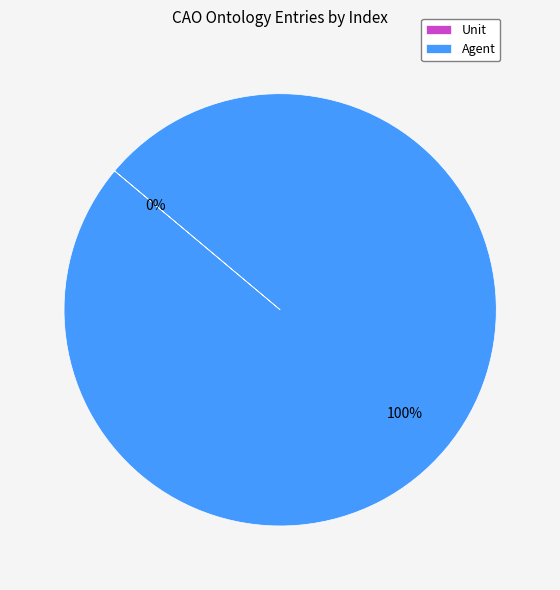

What is the change in value from Unit to Agent?

+1